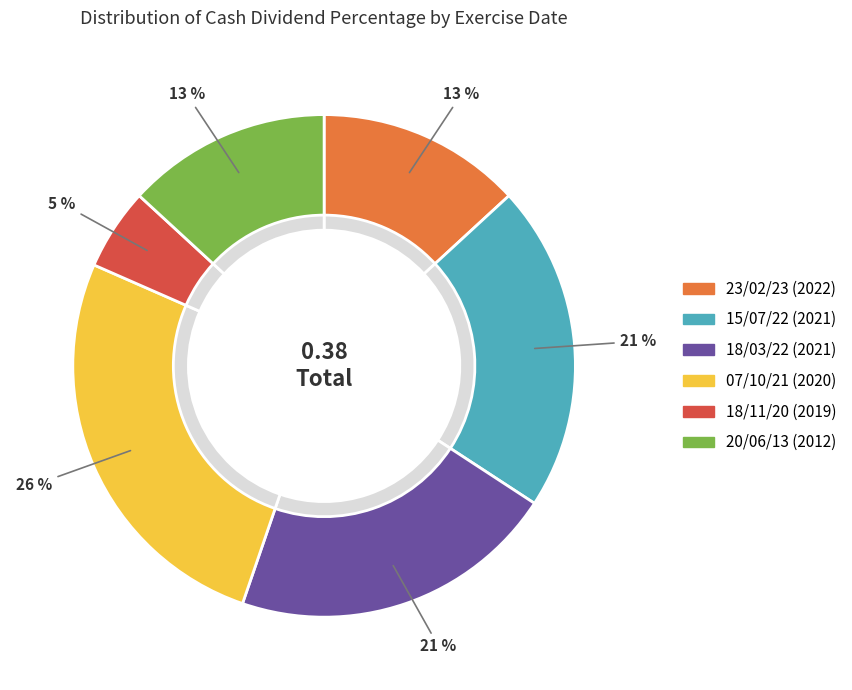

How many segments does this pie chart have?

6